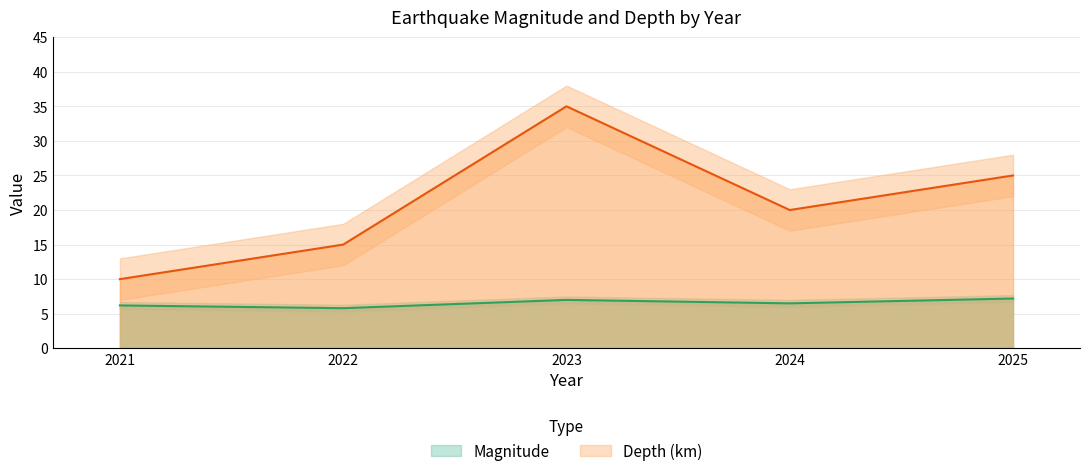

True or false: Magnitude and Depth (km) cross at least once.

False